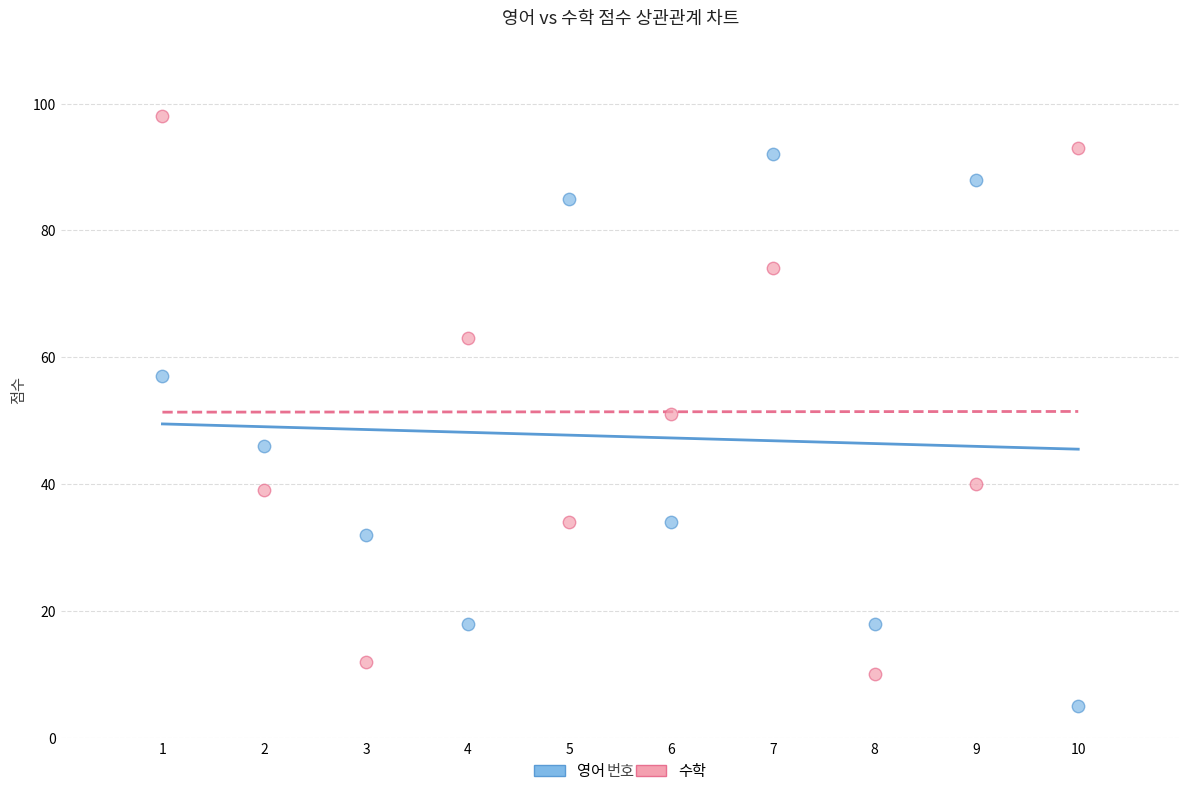

Which series contains the lowest Y value?

영어